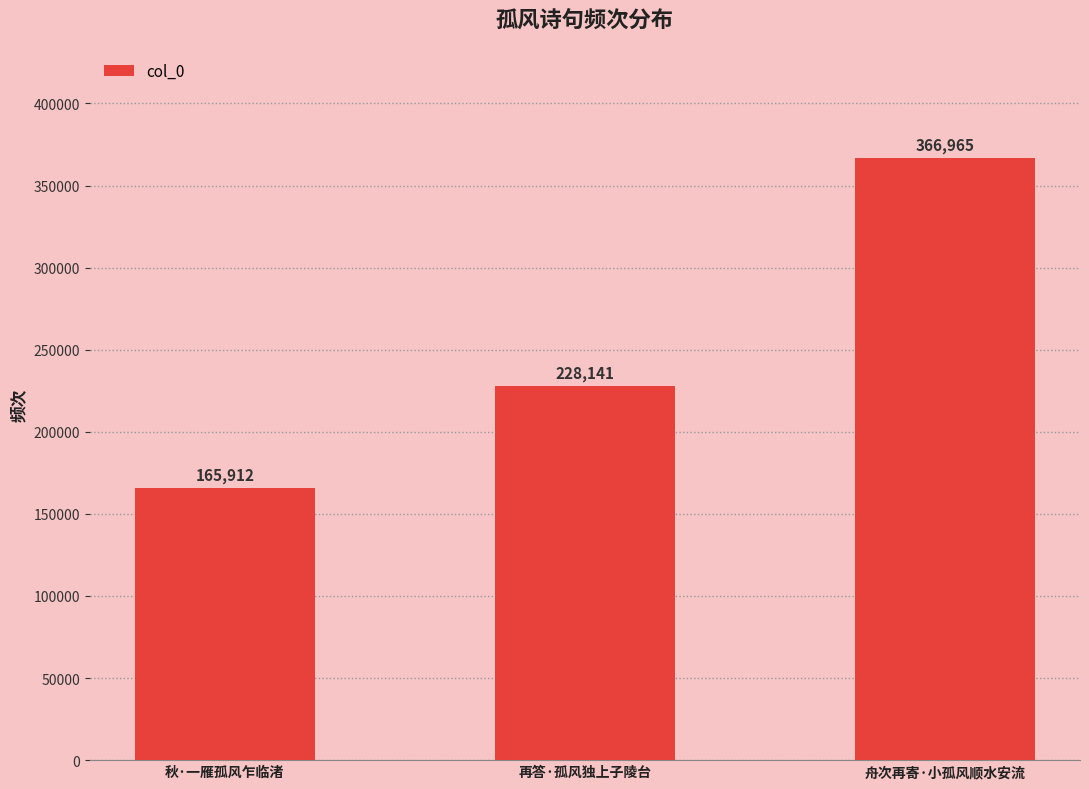

Count the number of categories in the chart.

3